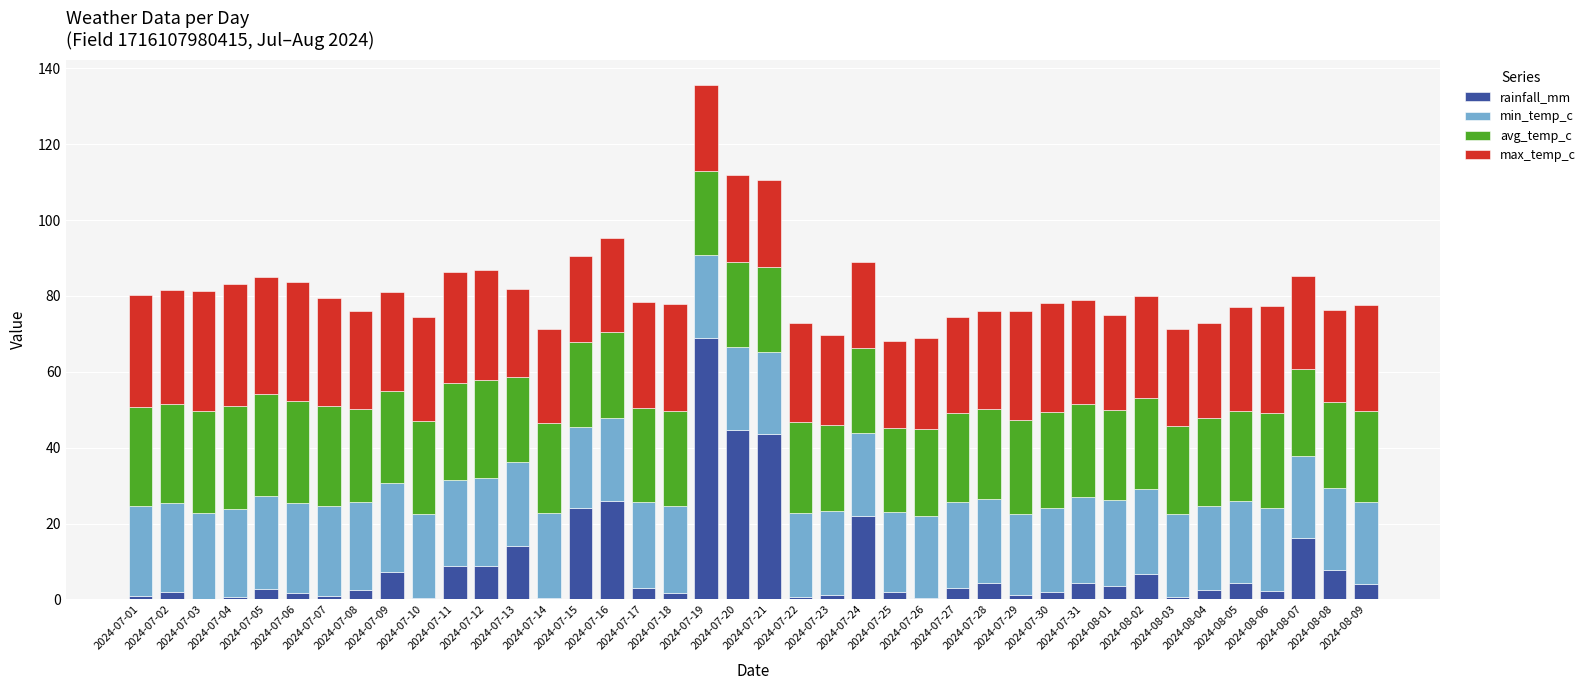

What is the maximum value for rainfall_mm?

69.0